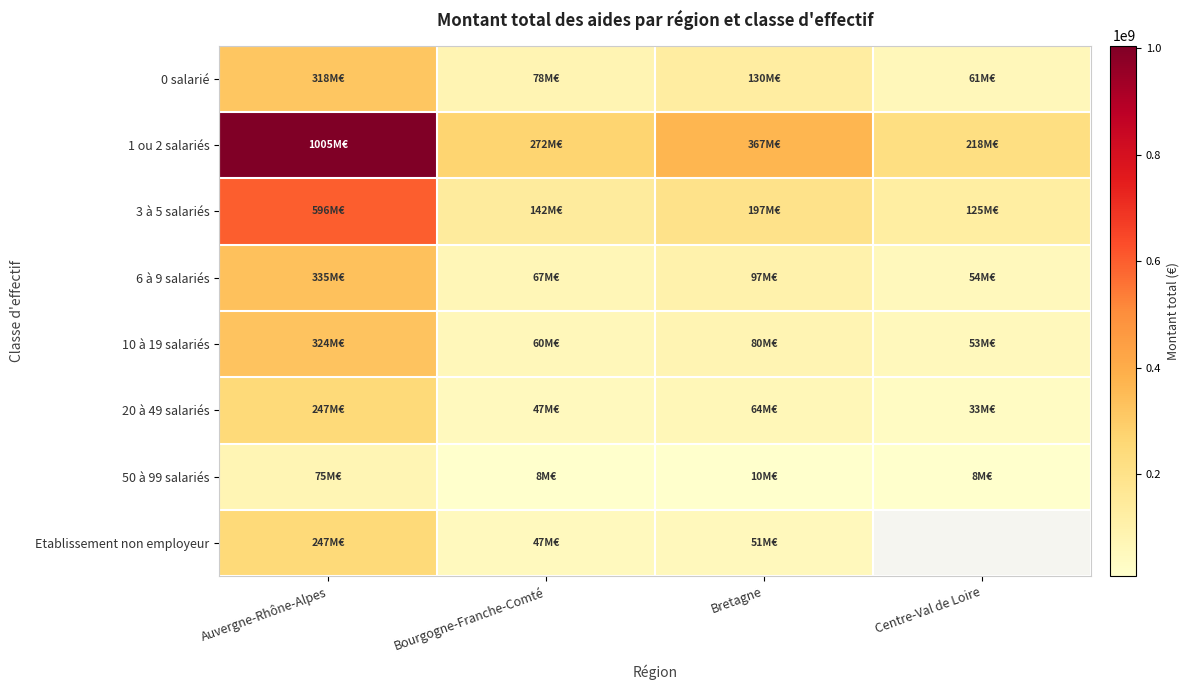

Which category has the lowest value in the 6 à 9 salariés series?

Centre-Val de Loire